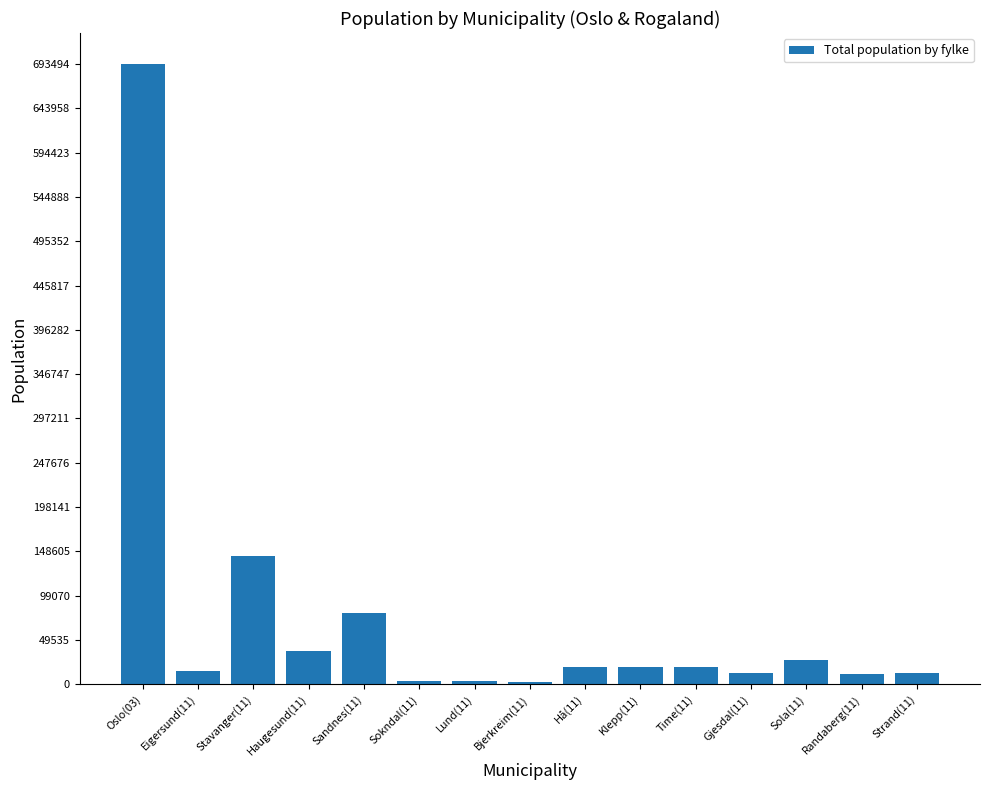

Is it true that the value at Stavanger(11) is 143574?

True